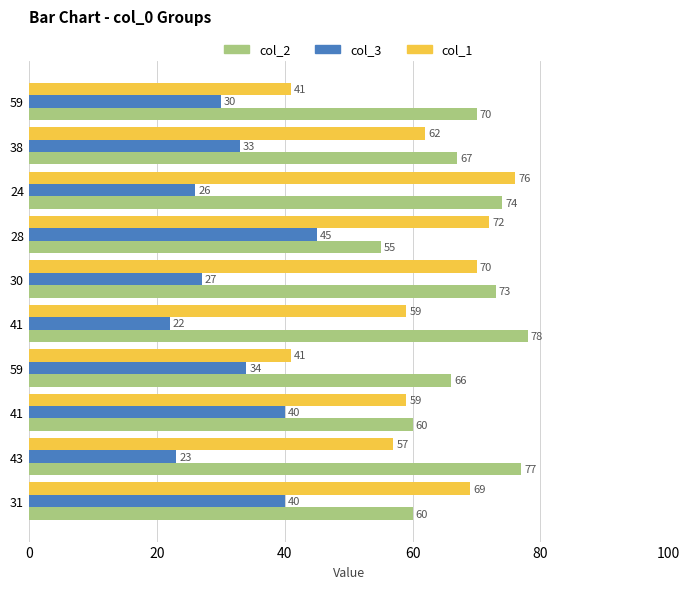

What are all the series names shown in the legend?

col_2, col_3, col_1